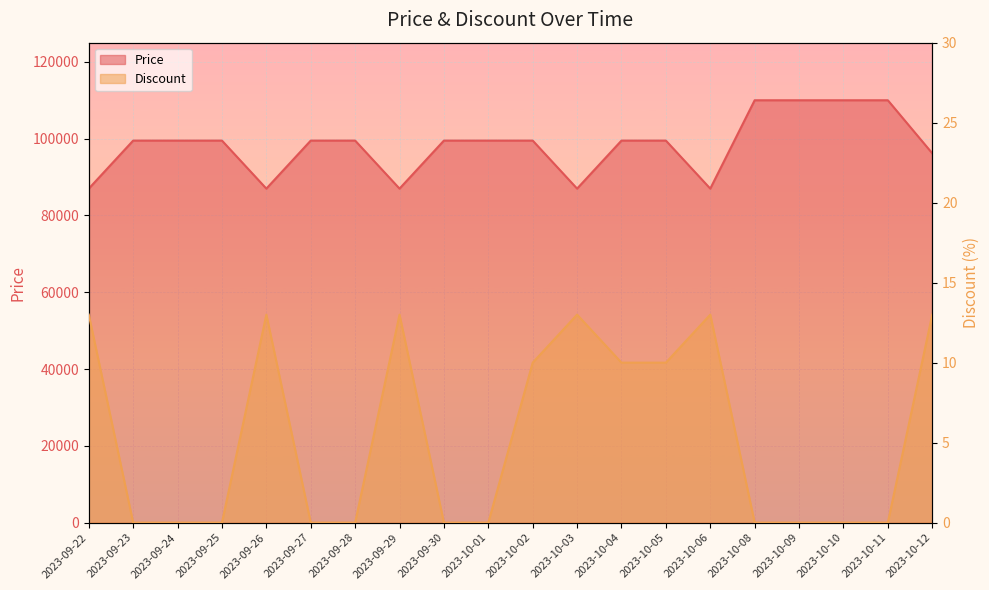

What is the sum of the Price values at 2023-09-27 and 2023-09-22?

186490